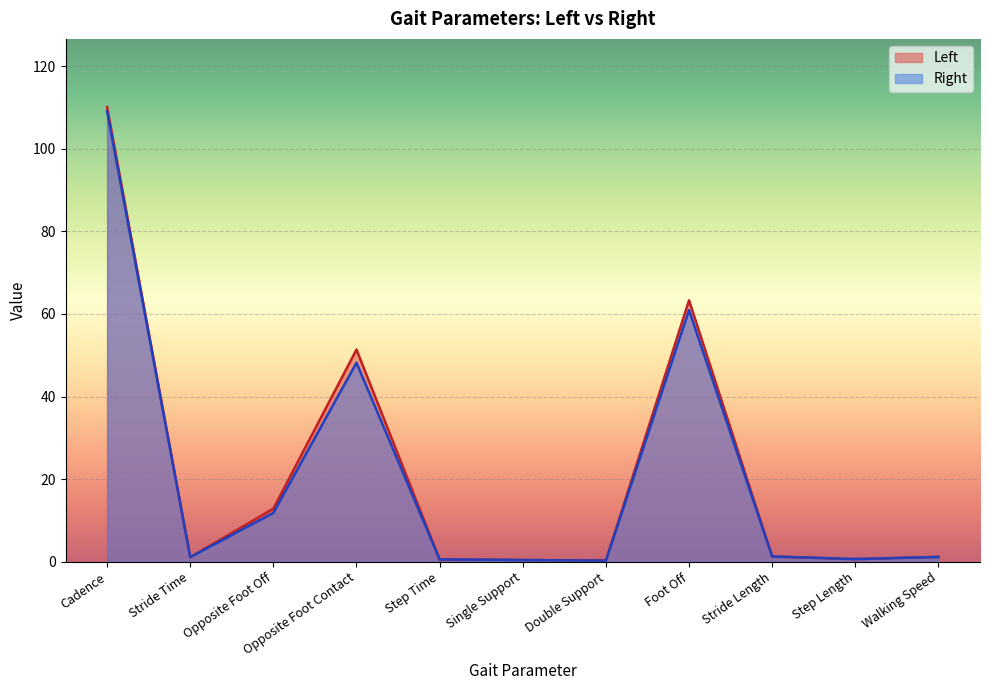

What is the highest value of the Right series?

109.1